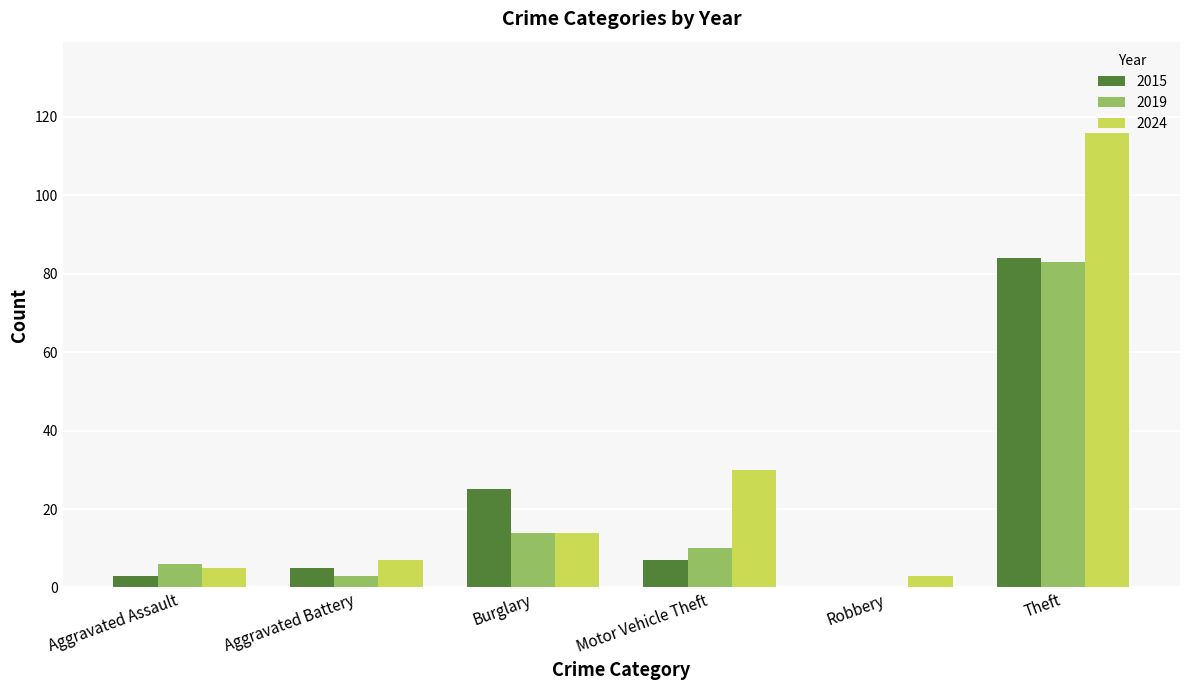

What is the average value of the 2019 series?

19